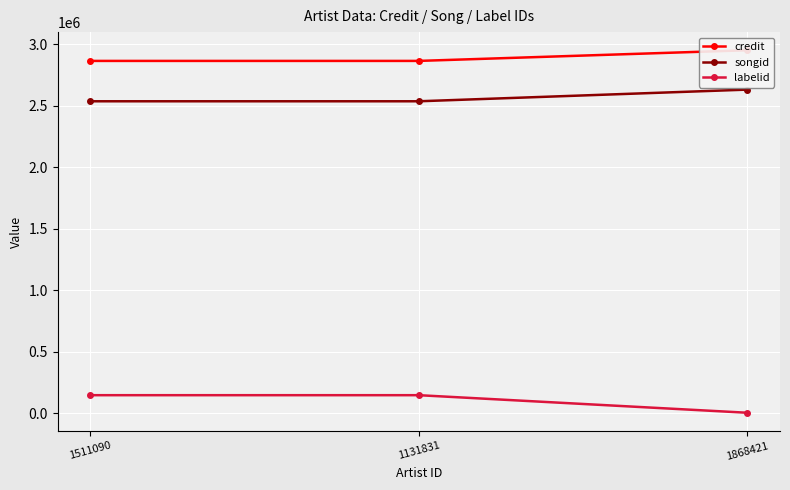

The value of labelid at 1131831 is 145951. True or false?

True